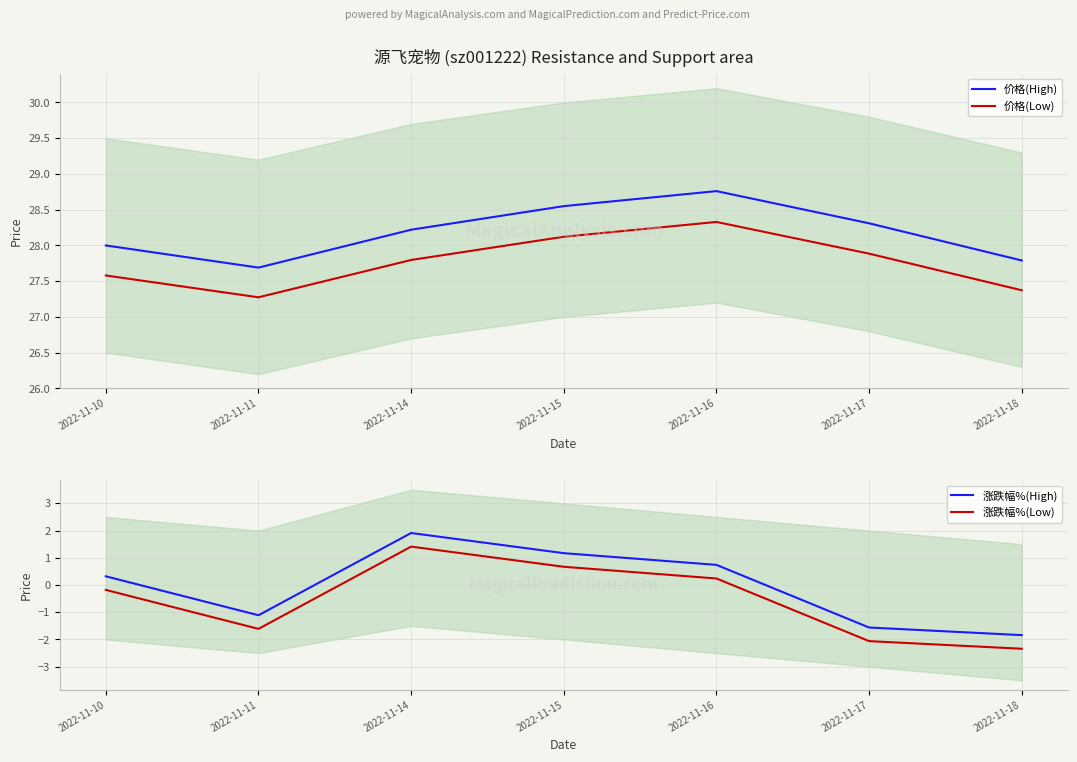

Reading right to left, transcribe all the data shown in this chart.

价格(High): 2022-11-18=27.8	2022-11-17=28.3	2022-11-16=28.8	2022-11-15=28.6	2022-11-14=28.2	2022-11-11=27.7	2022-11-10=28.0
价格(Low): 2022-11-18=27.4	2022-11-17=27.9	2022-11-16=28.3	2022-11-15=28.1	2022-11-14=27.8	2022-11-11=27.3	2022-11-10=27.6
涨跌幅%(High): 2022-11-18=-1.8	2022-11-17=-1.6	2022-11-16=0.7	2022-11-15=1.2	2022-11-14=1.9	2022-11-11=-1.1	2022-11-10=0.3
涨跌幅%(Low): 2022-11-18=-2.3	2022-11-17=-2.1	2022-11-16=0.2	2022-11-15=0.7	2022-11-14=1.4	2022-11-11=-1.6	2022-11-10=-0.2